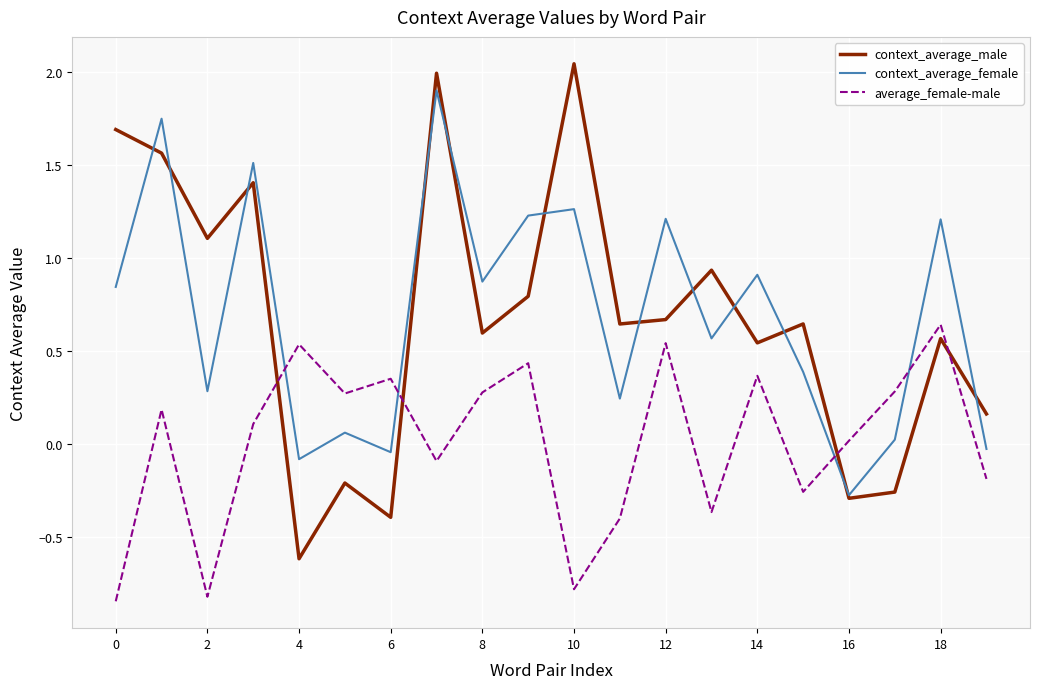

What is the lowest value of the context_average_male series?

-0.6